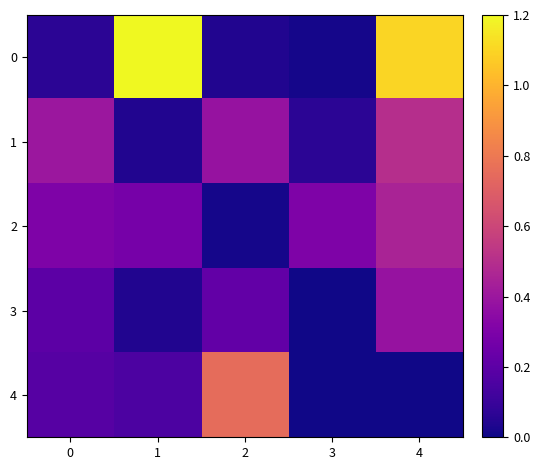

Reading left to right, extract all data points from this chart.

0: 0=0.1	1=1.2	2=0.0	3=0.0	4=1.1
1: 0=0.4	1=0.0	2=0.4	3=0.1	4=0.5
2: 0=0.3	1=0.3	2=0.0	3=0.3	4=0.5
3: 0=0.2	1=0.0	2=0.2	3=0.0	4=0.4
4: 0=0.2	1=0.1	2=0.8	3=0.0	4=0.0